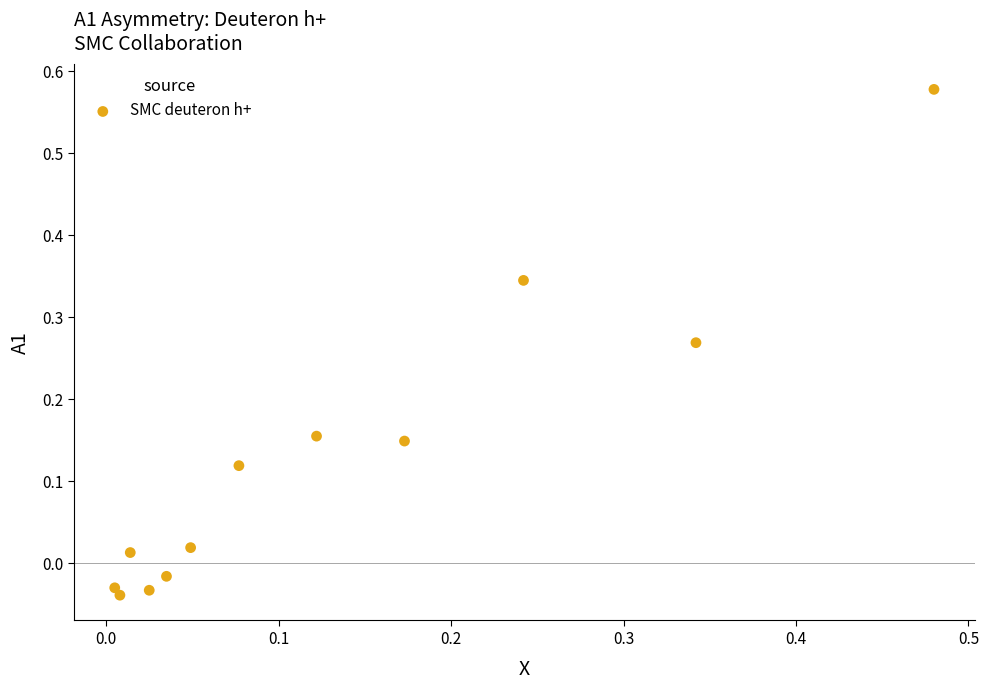

What is the range of X values (max minus min)?

0.5